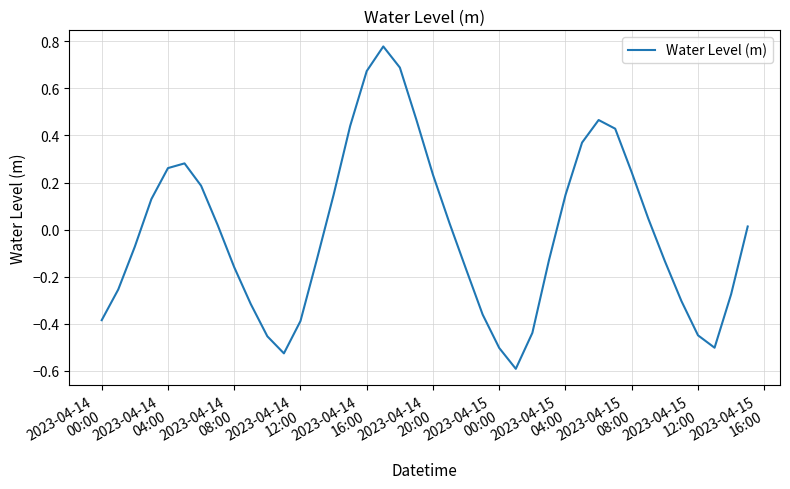

What is the smallest value displayed?

-0.6